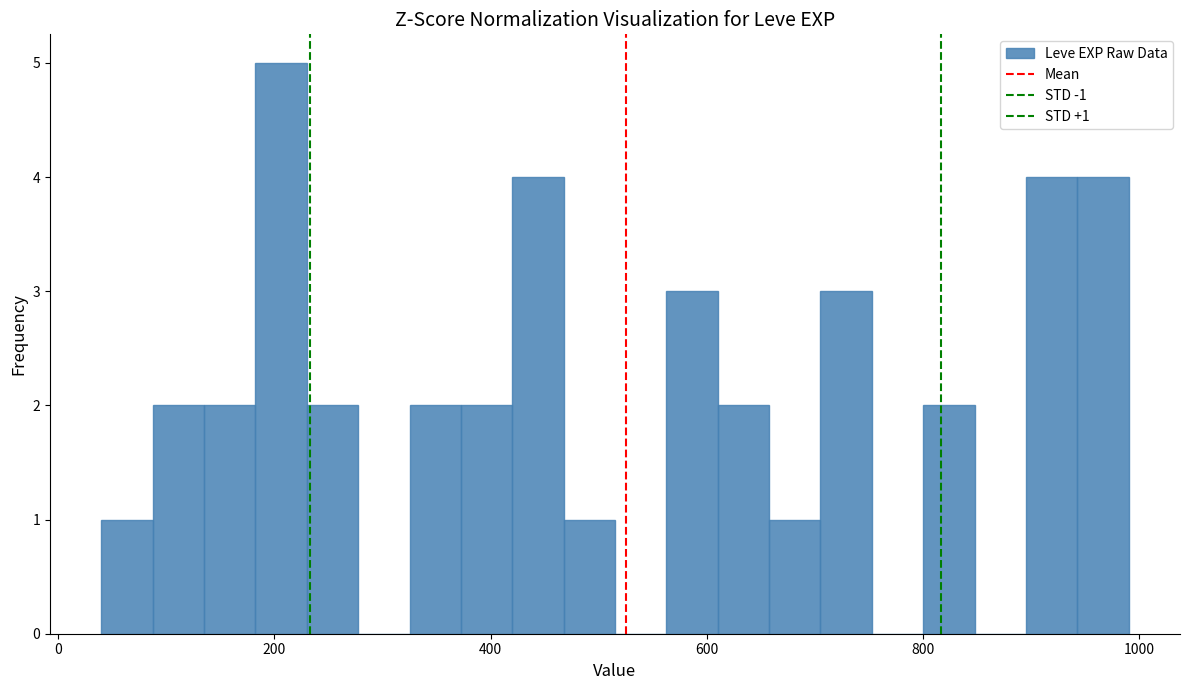

Read against the x-axis, roughly where is the centre of the tallest bar?

200